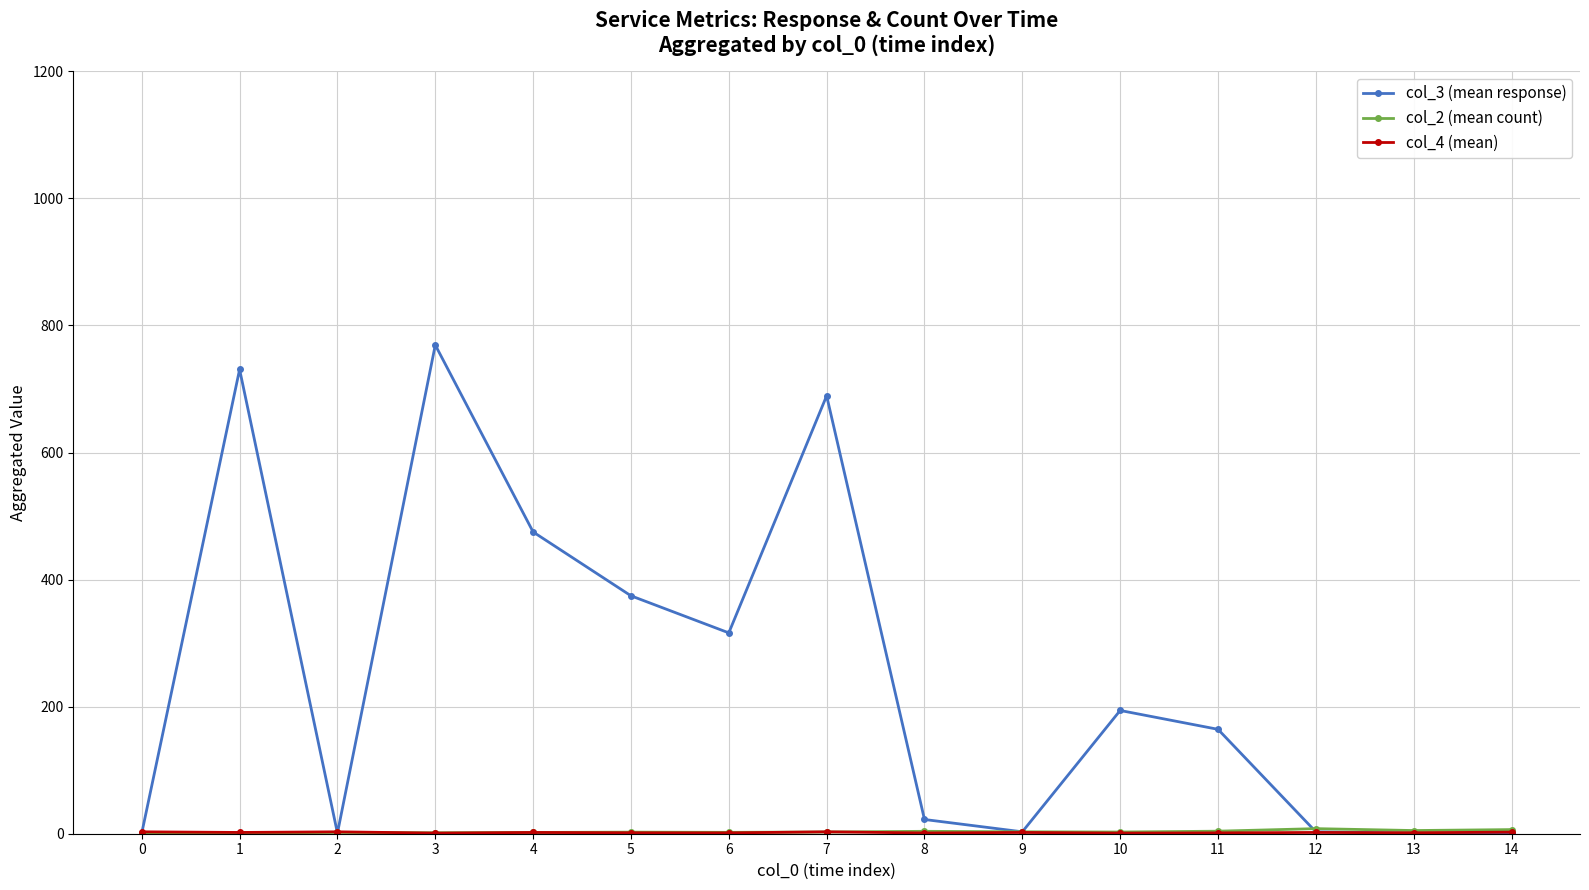

Which series has the widest spread of values?

col_3 (mean response)